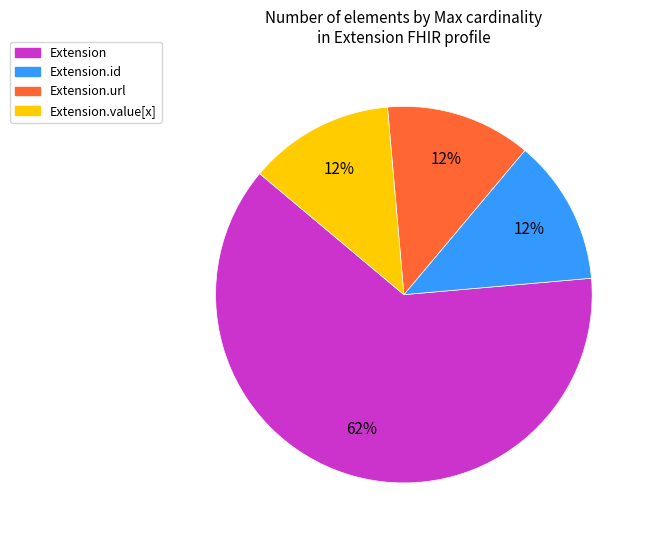

Count the number of slices in the pie.

4